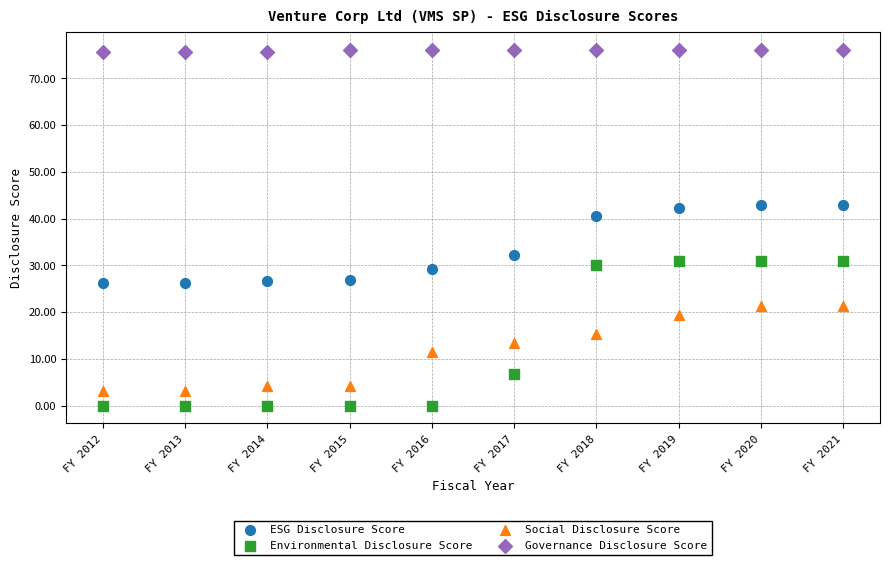

Across all data points, what is the range of Y values (max minus min)?

76.1